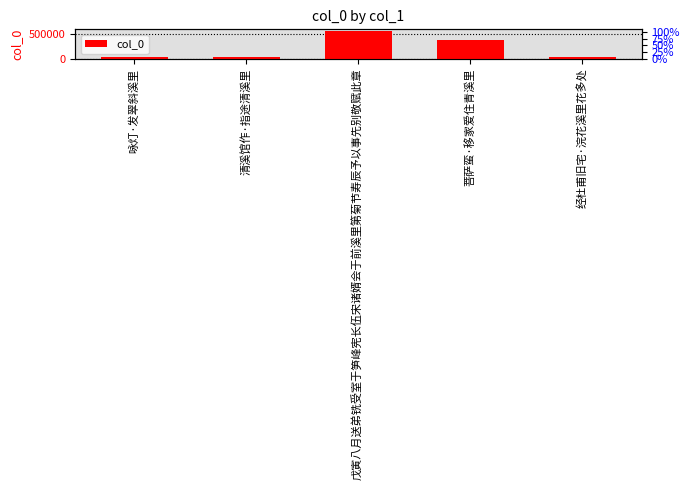

Where does the data first go above 40715?

戊寅八月送弟铣受室于笋峰宪长伍宋诸婿会于前溪里第菊节寿辰予以事先别敬赋此章